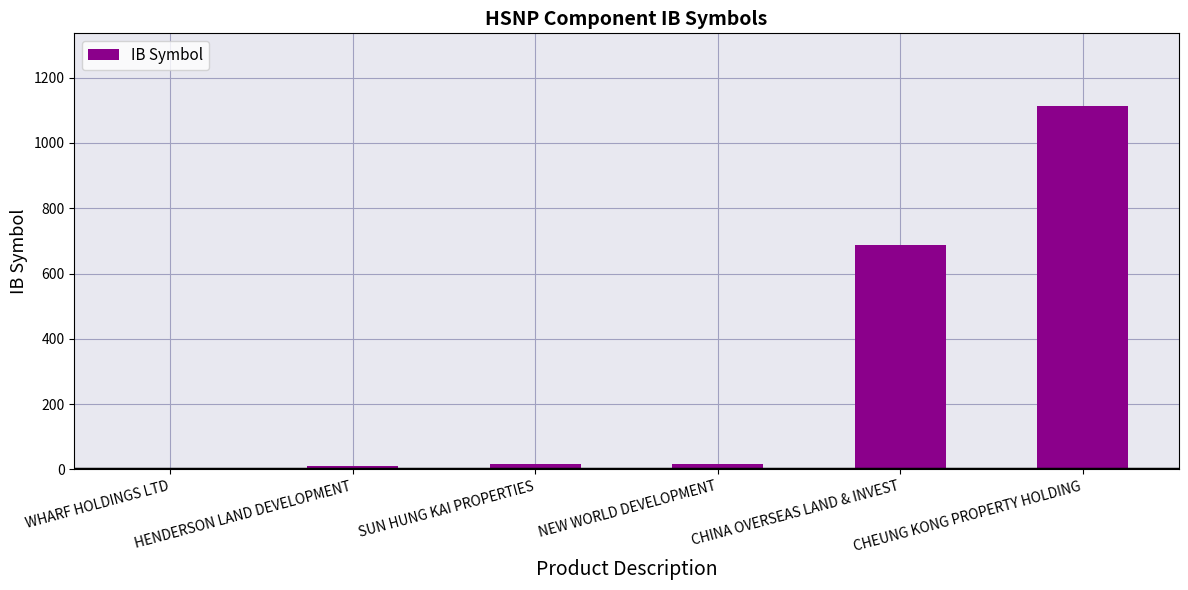

What is the sum of the values at CHEUNG KONG PROPERTY HOLDING and CHINA OVERSEAS LAND & INVEST?

1801